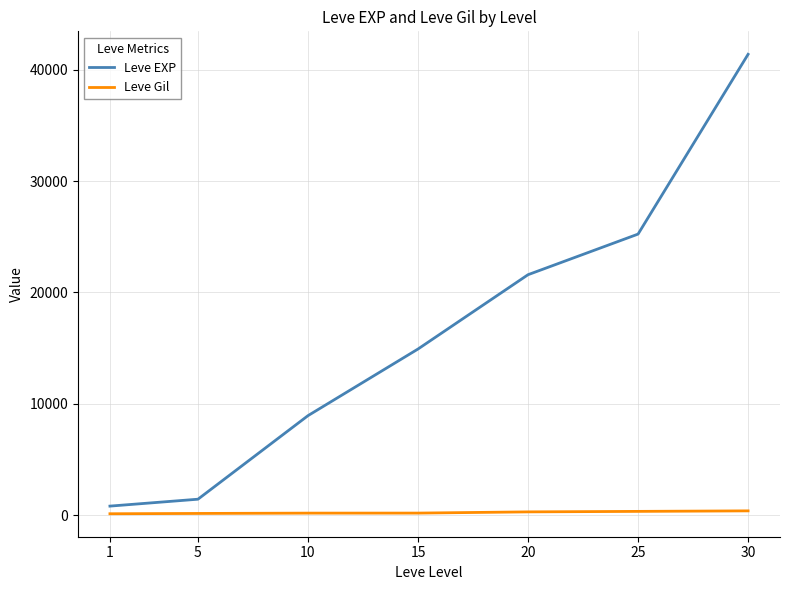

Which series changed the most between 15 and 30?

Leve EXP